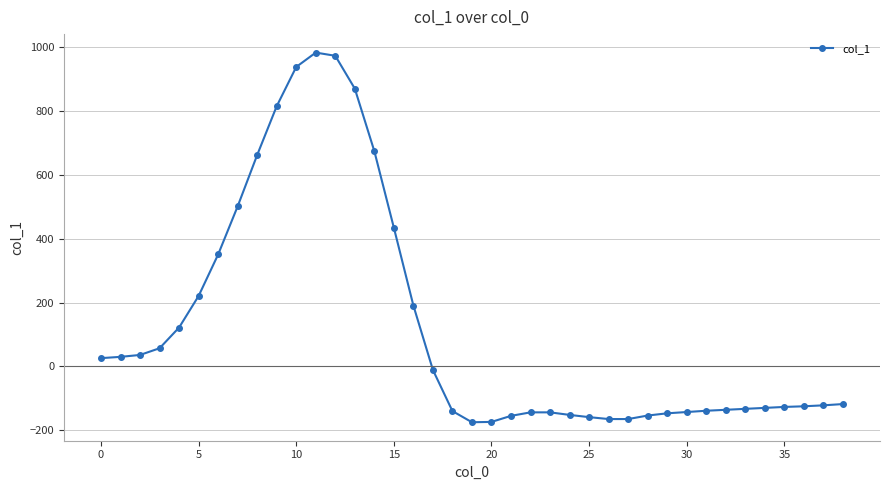

What is the maximum value shown in the chart?

984